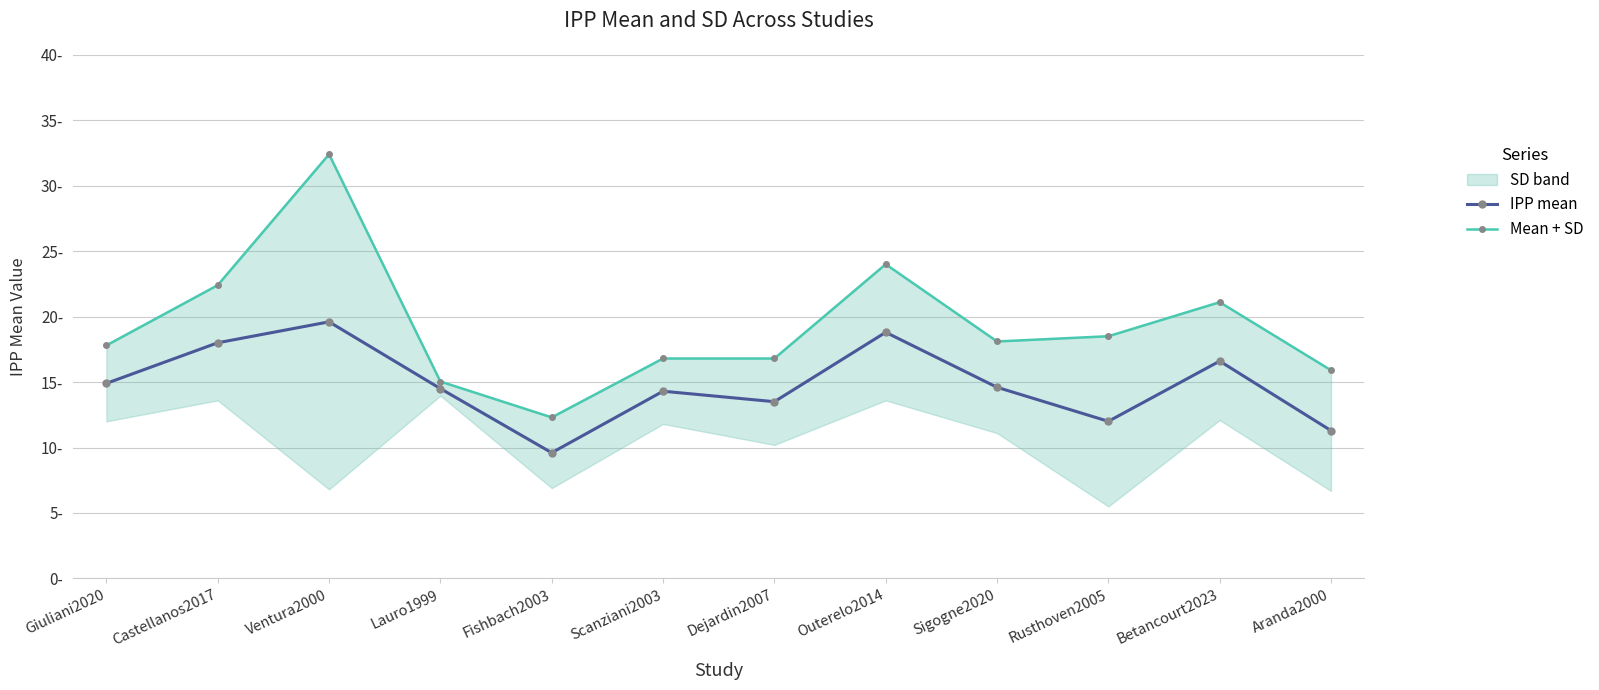

True or false: Mean + SD and IPP mean intersect in this chart.

False